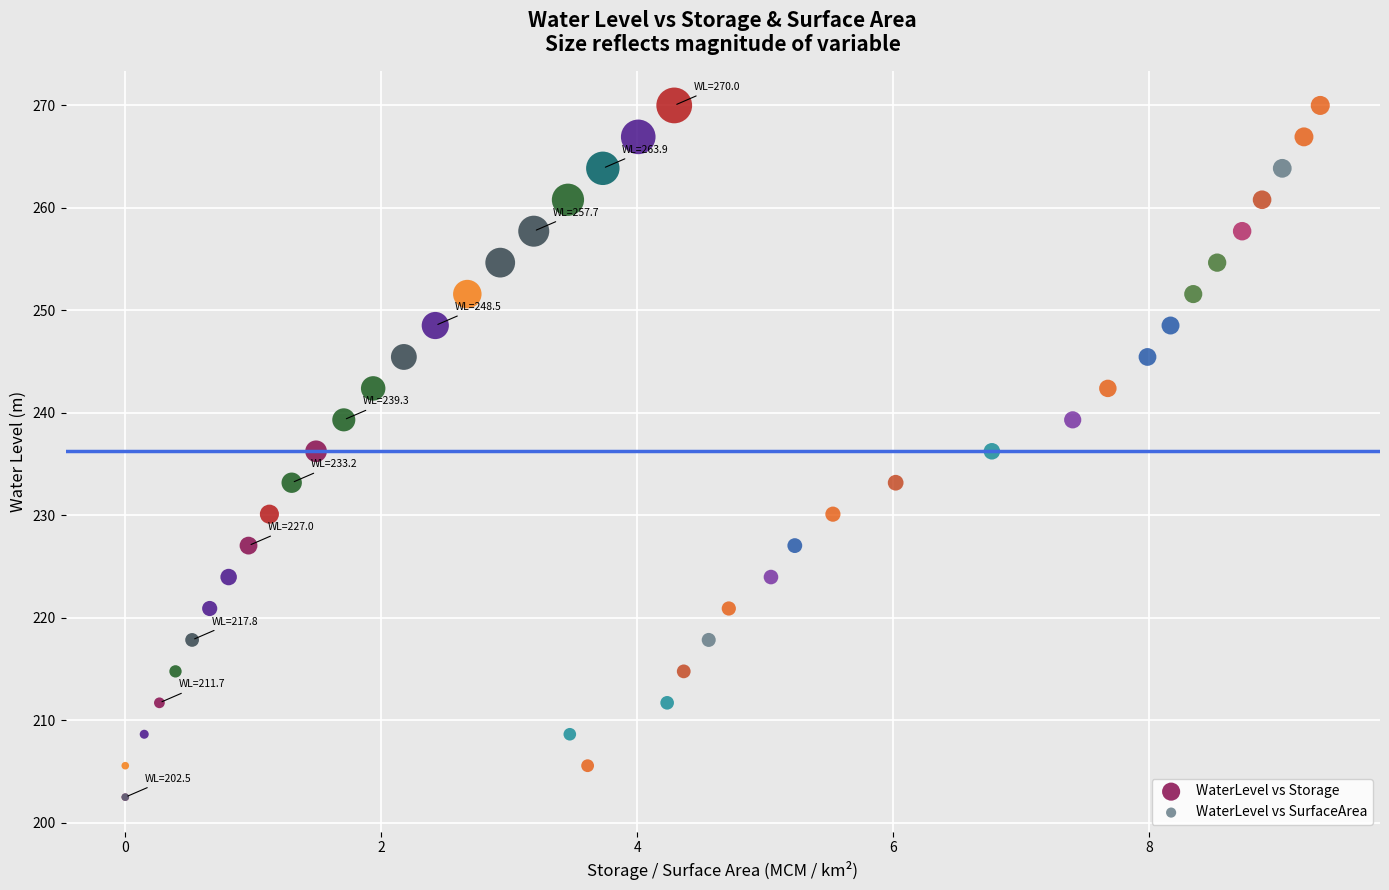

What are all the series names shown in the legend?

WaterLevel vs Storage, WaterLevel vs SurfaceArea